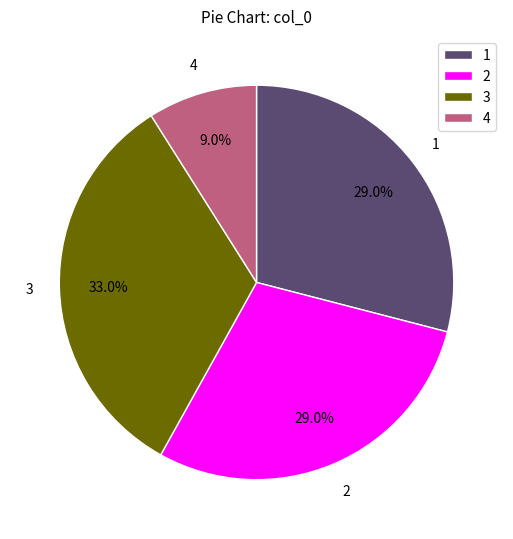

What is the total percentage of 1 and 4?

38.0%